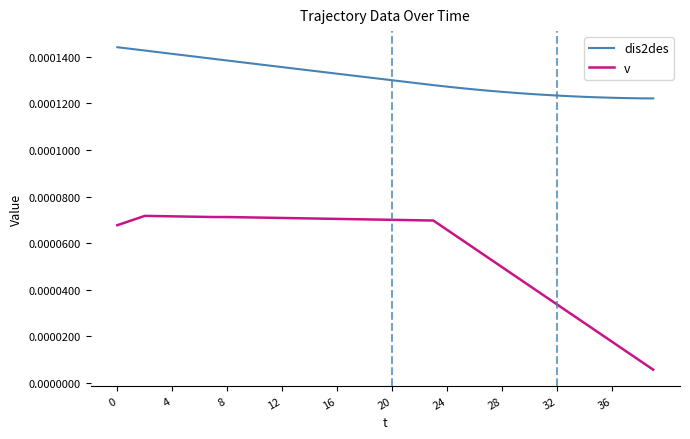

True or false: dis2des and v cross at least once.

False